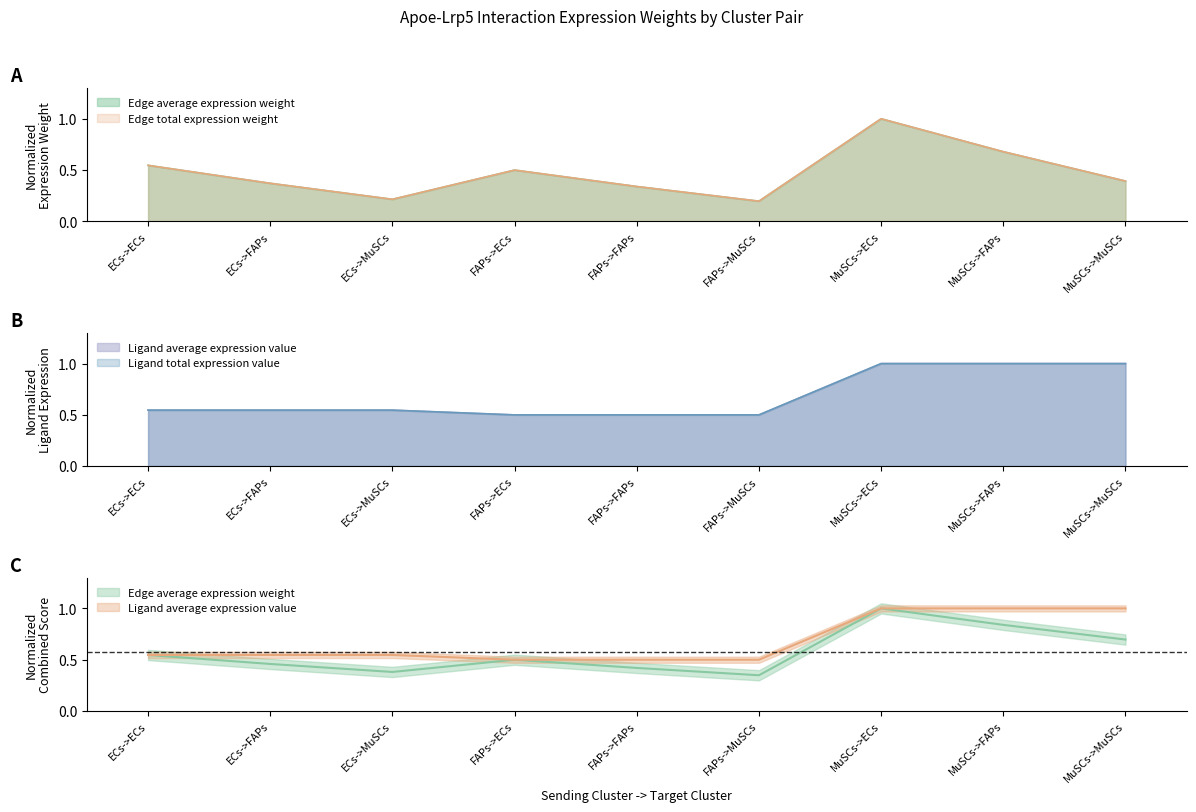

What is the sum of all Edge average expression weight values?

4.2